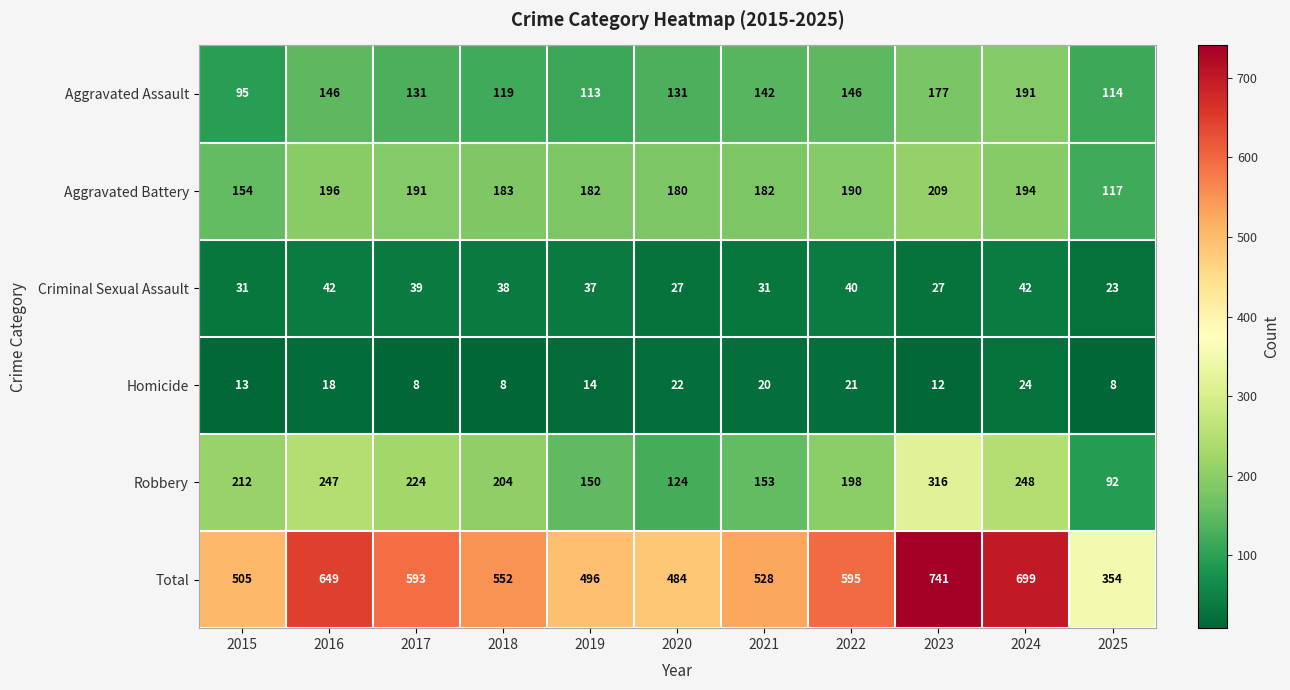

Where does the Aggravated Battery series first go above 183?

2016